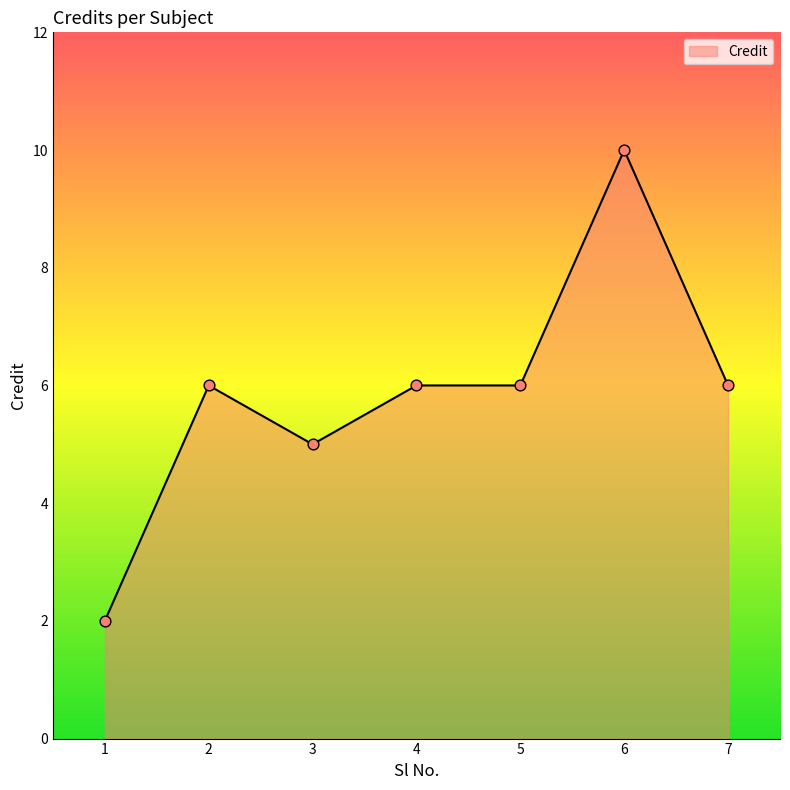

Approximately how many times larger is the value at 1 compared to 2?

0.3